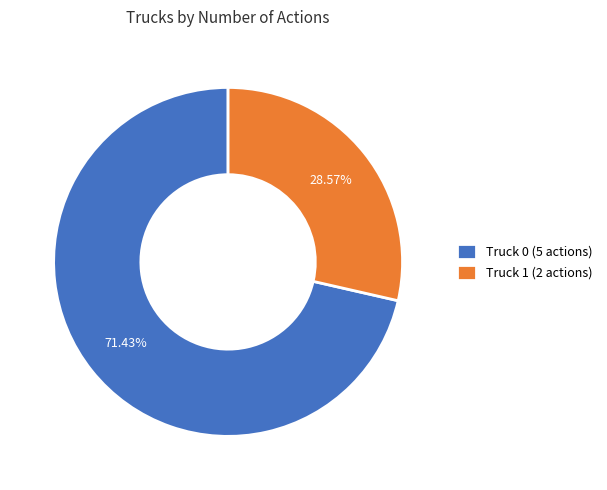

What is the largest slice in the pie chart?

Truck 0